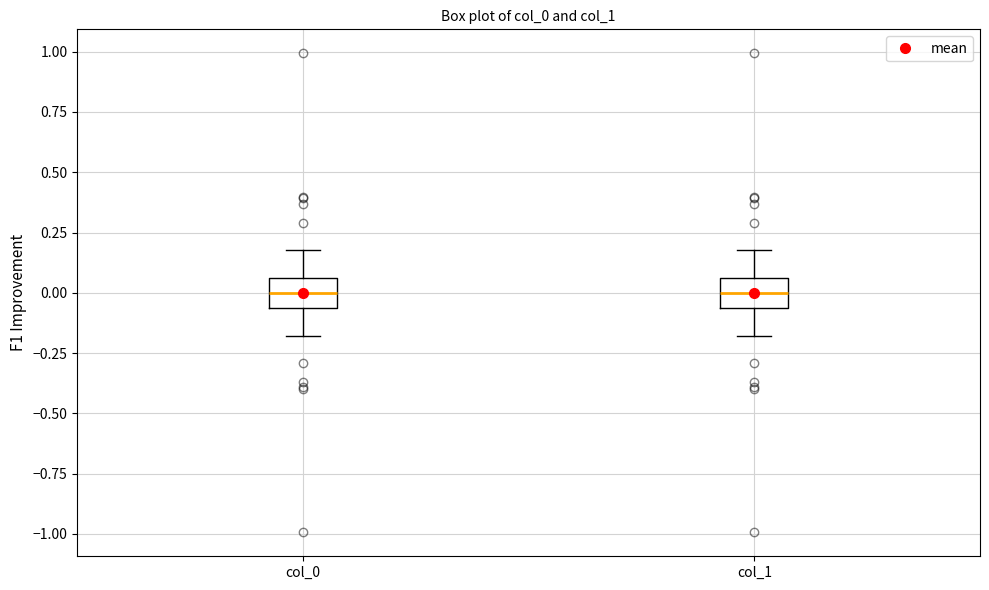

Reading left to right, read every box against the y-axis: the position of its median line, the range the box covers, and the ends of its whiskers. The values are not printed on the chart, so give them approximately, as read against the axis.

col_0: median 0.00, box -0.05 to 0.05, whiskers -0.20 to 0.20
col_1: median 0.00, box -0.05 to 0.05, whiskers -0.20 to 0.20